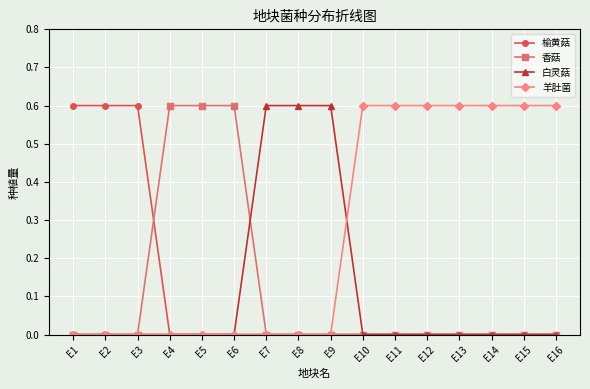

What is the highest value of the 榆黄菇 series?

0.6